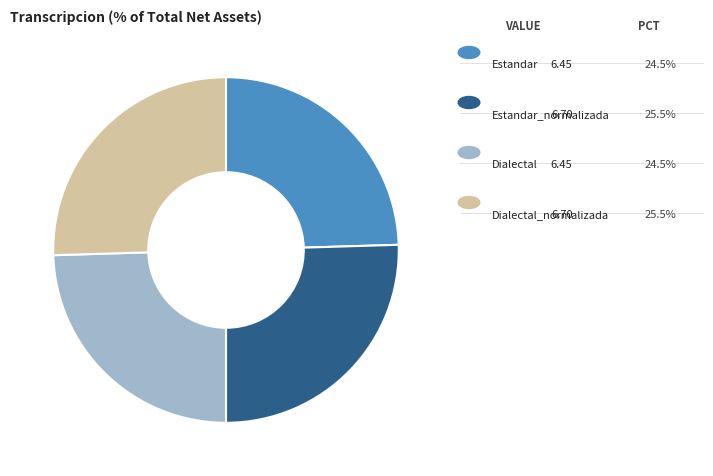

Is there a majority slice in this chart?

No